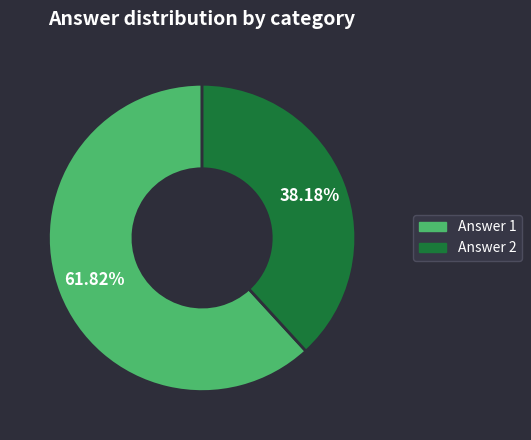

How many slices are in this pie chart?

2